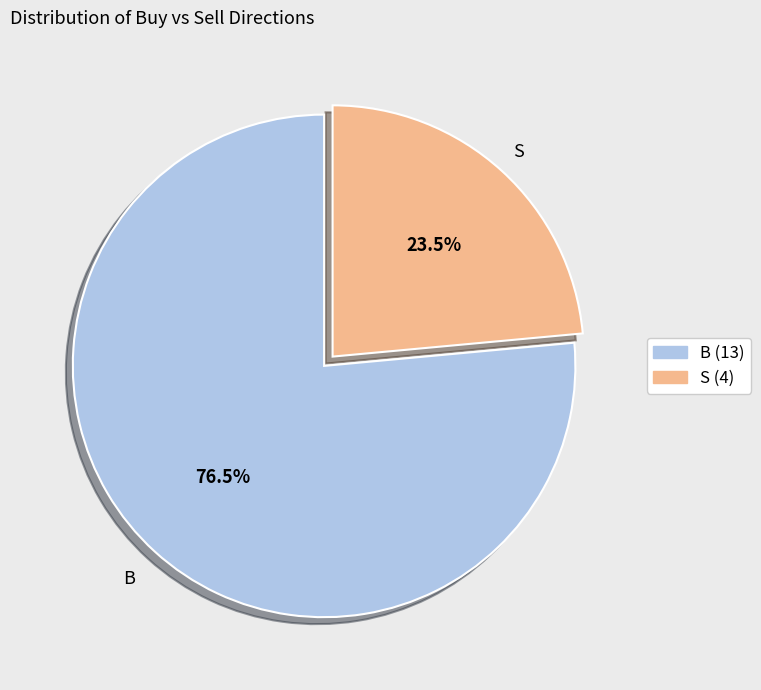

Is there any slice that represents more than half of the pie?

Yes